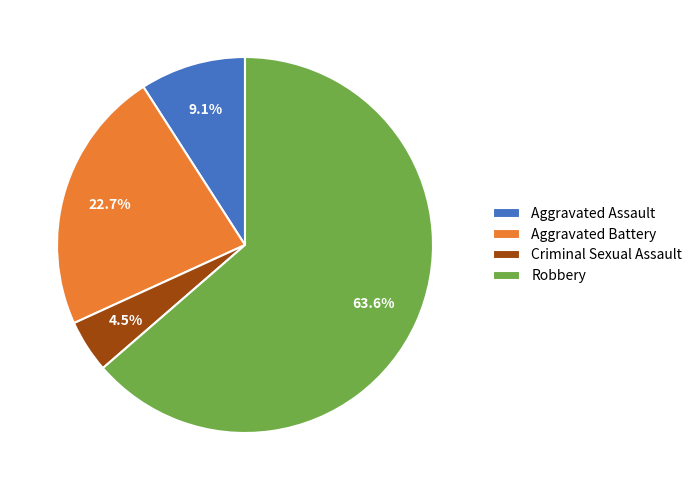

How many slices are in this pie chart?

4